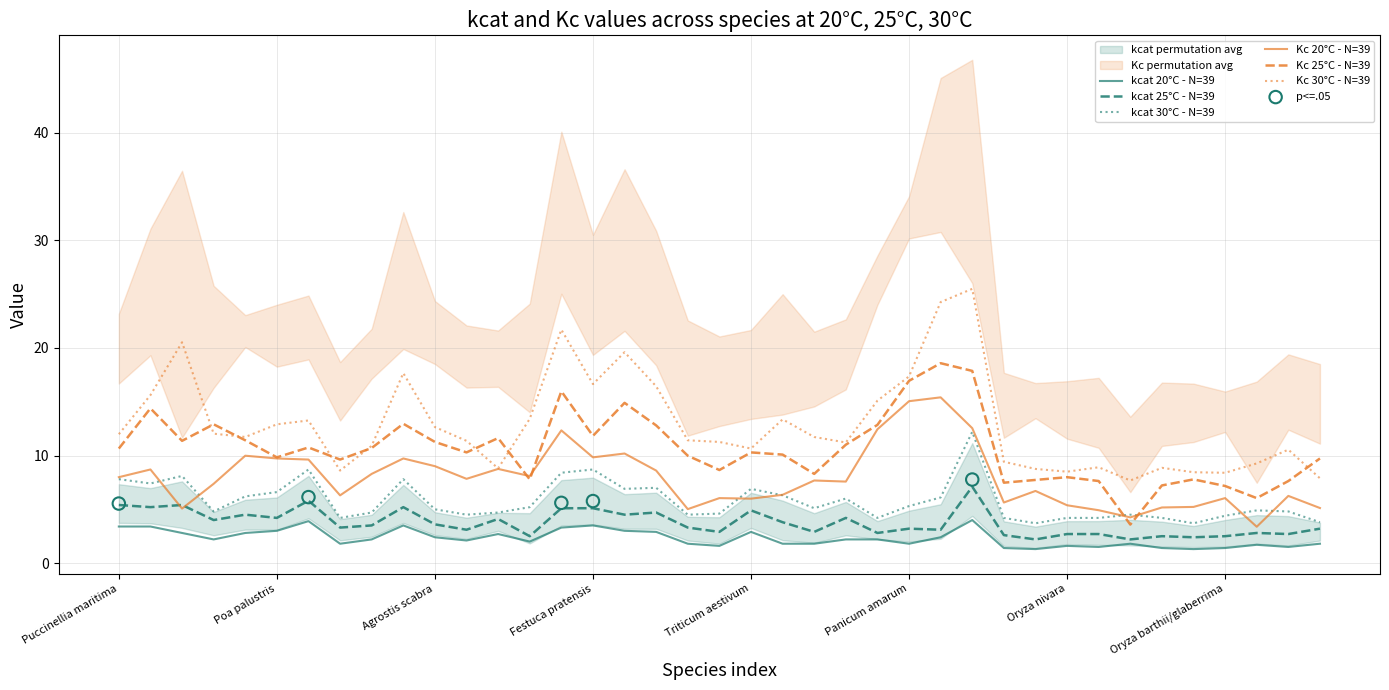

Which series has the largest total across all categories?

Kc_30